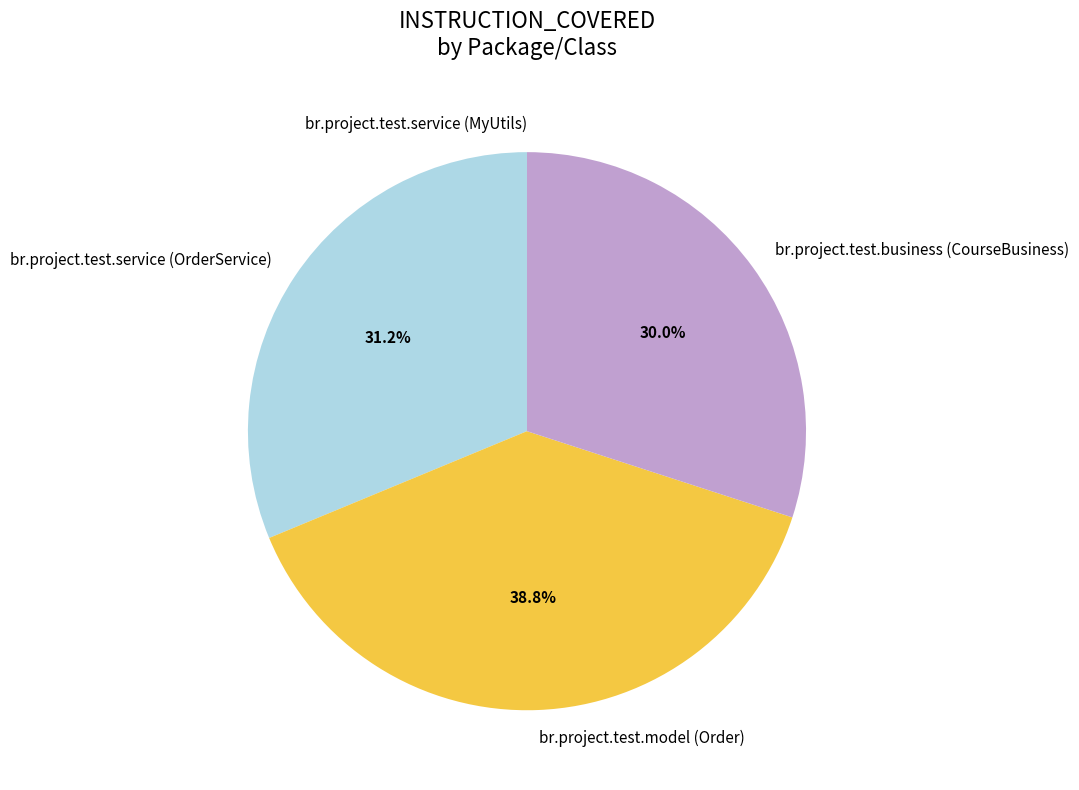

What is the ratio of the value at br.project.test.service (OrderService) to the value at br.project.test.business (CourseBusiness)?

1.0